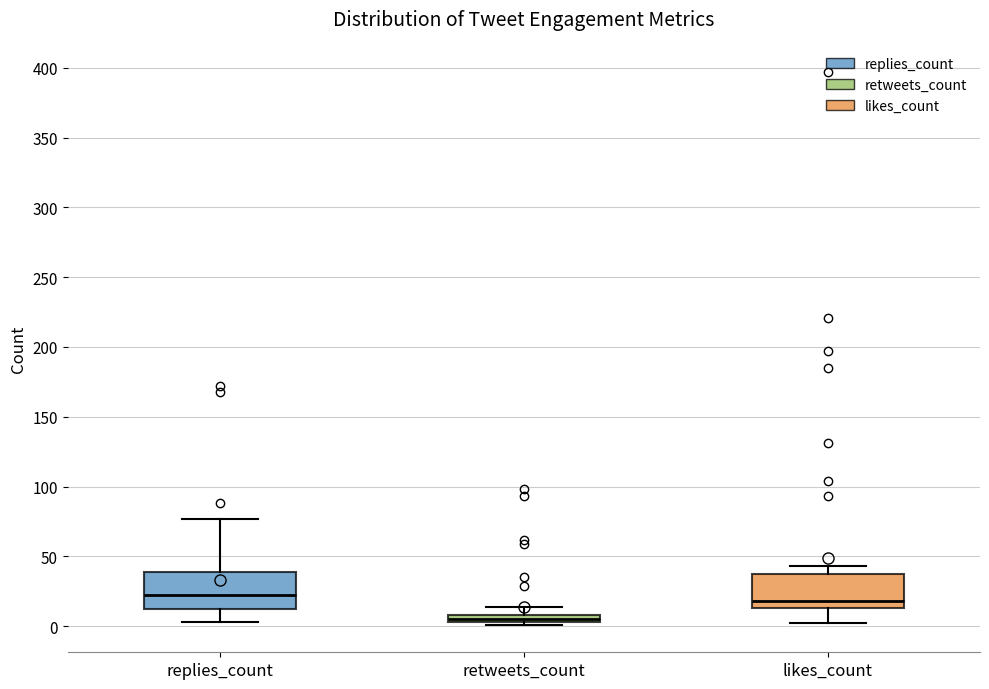

Where is the lower edge of the box for retweets_count on the y-axis? The values are not printed on the chart, so give them approximately, as read against the axis.

5